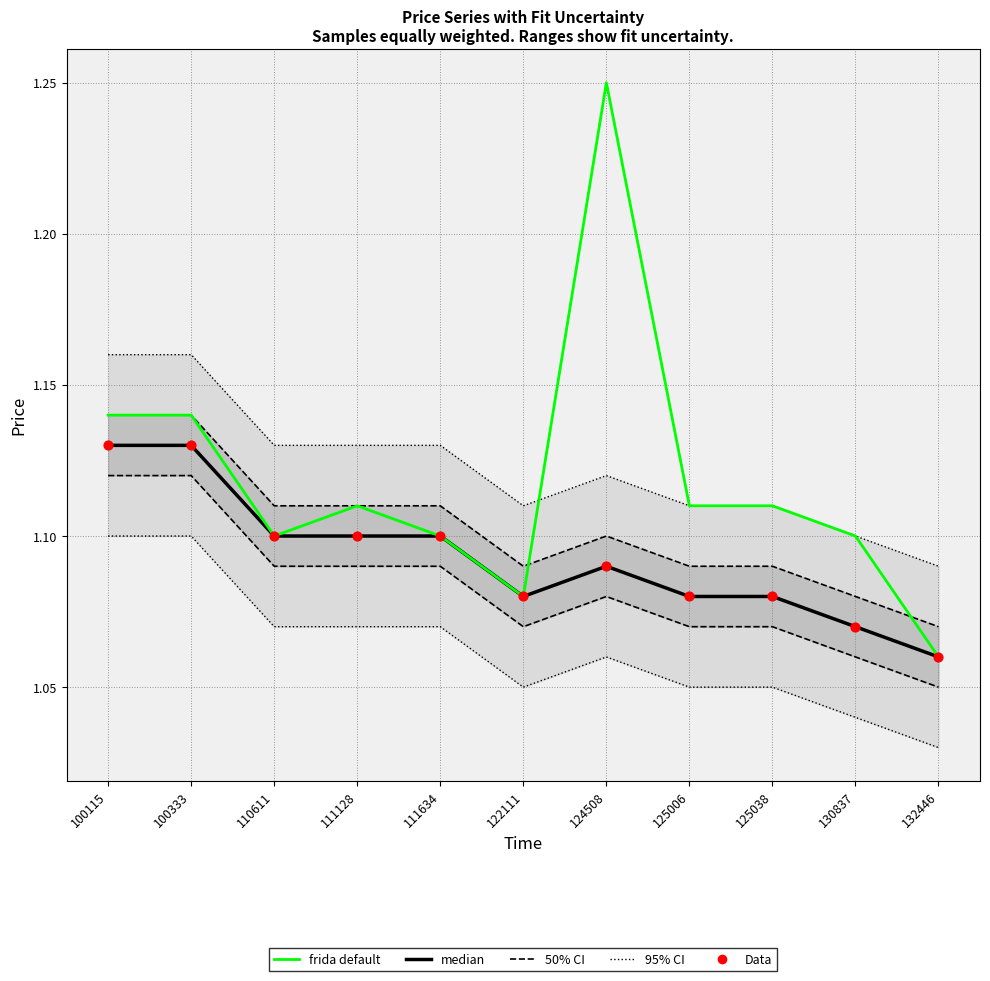

What are all the series names shown in the legend?

95% CI, 50% CI, median, frida default, Data